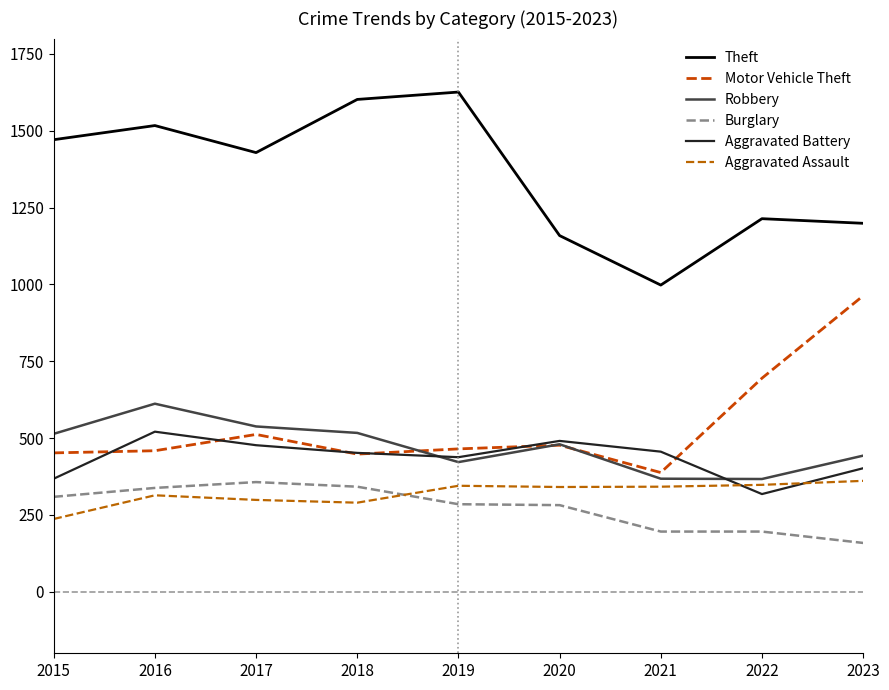

What is the difference between the maximum and second lowest values in the Burglary series?

161